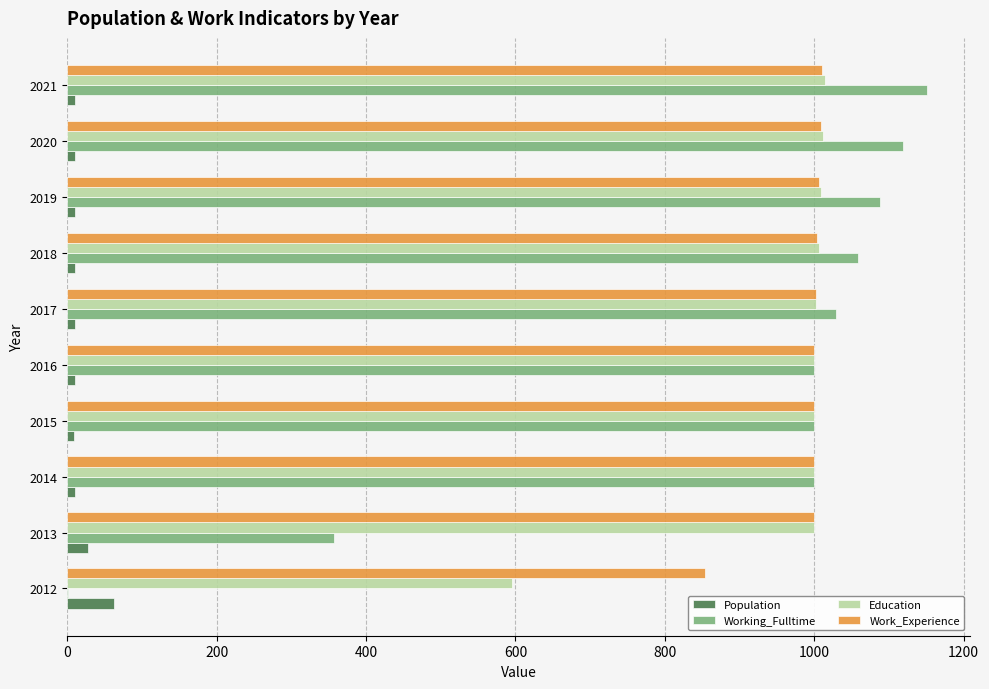

Is the value of Education at 2018 greater than the value of Population at 2012?

Yes